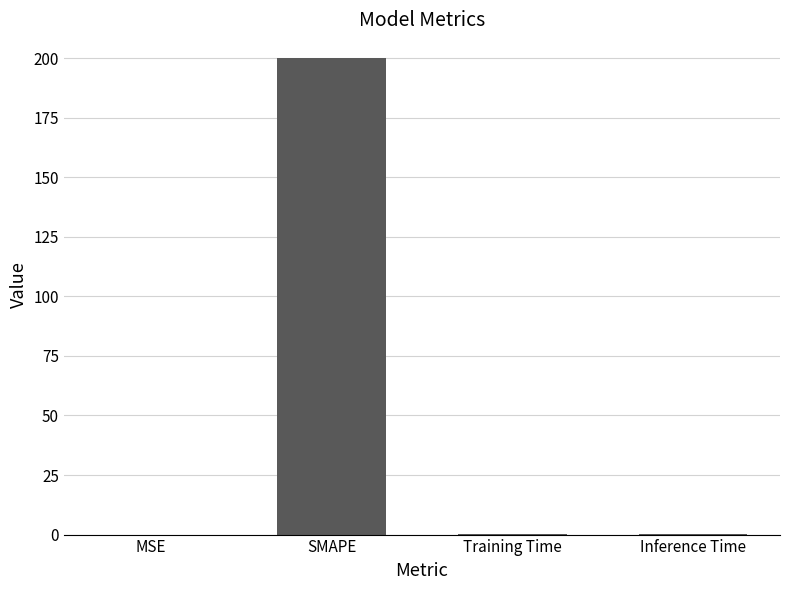

The chart shows a value of 0.0 at MSE. True or false?

True